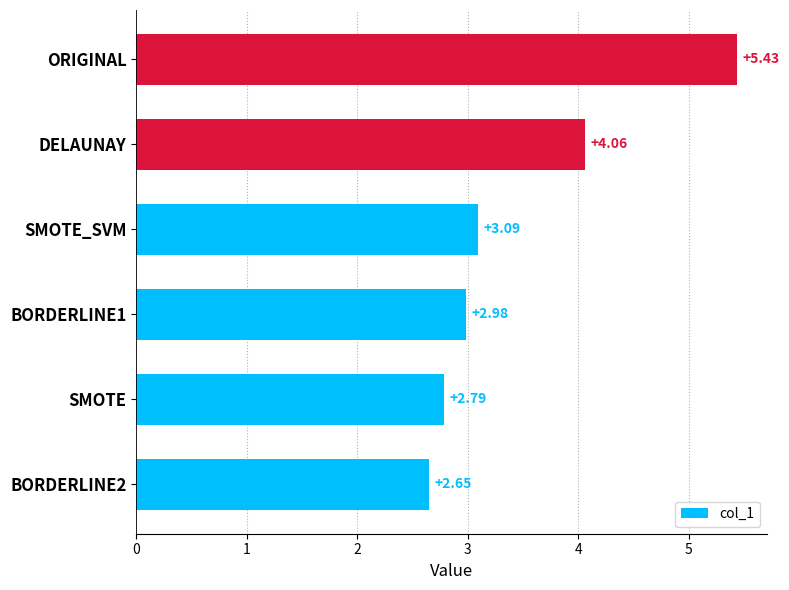

At which label is the value closest to 4?

DELAUNAY